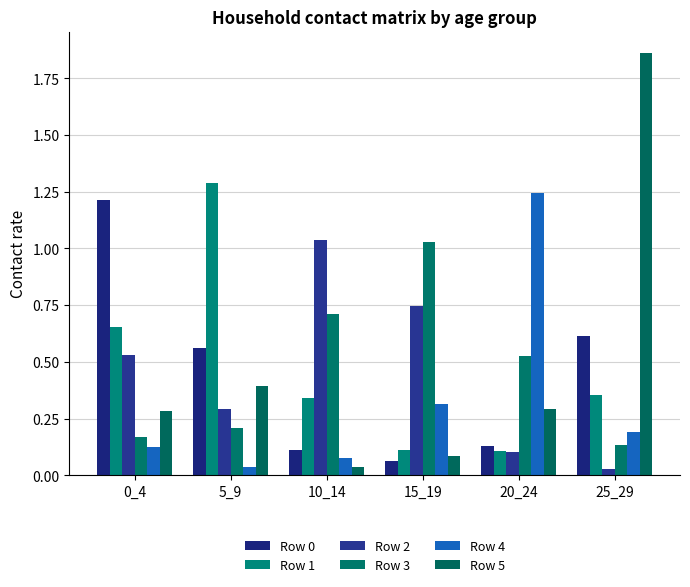

What is the value of the Row 1 bar at the 2nd from the left?

1.3